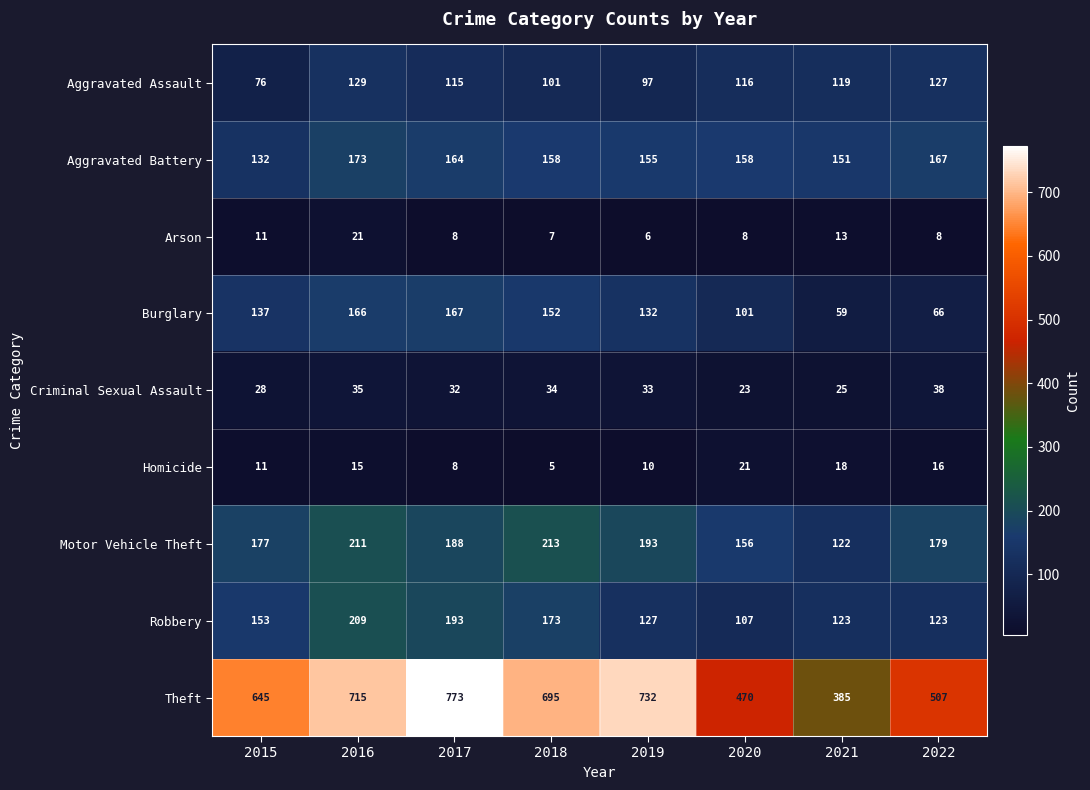

Which series has the largest range (max minus min)?

Theft